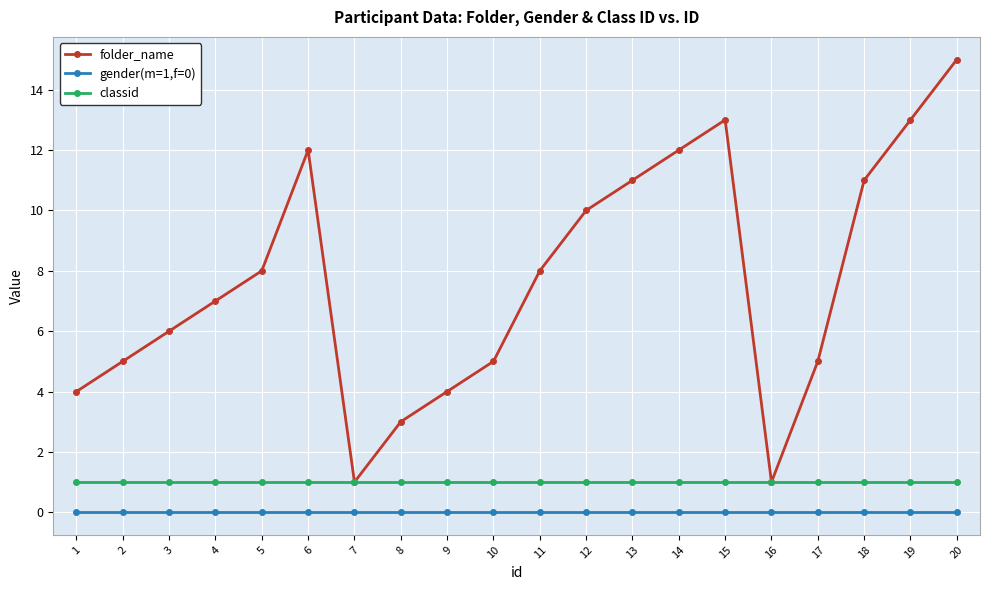

Is this an area chart (filled region under the line)?

No